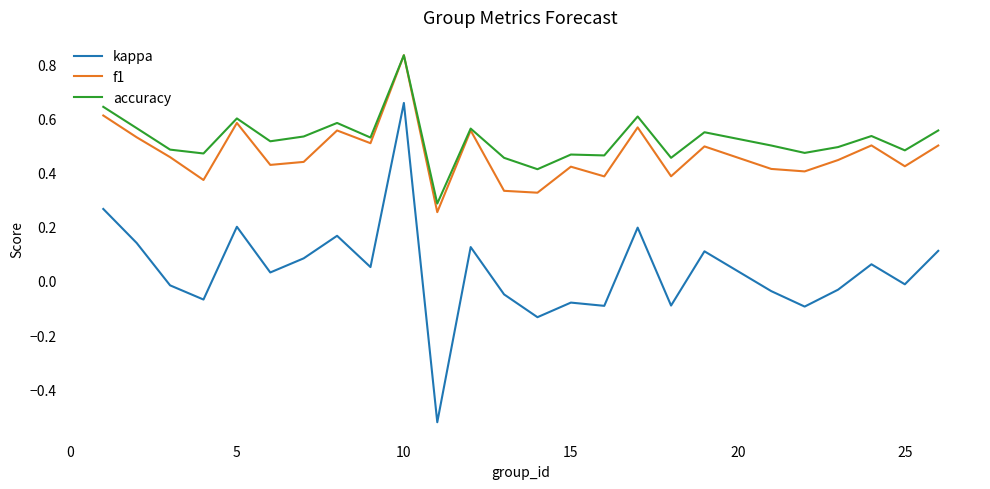

True or false: kappa and accuracy cross at least once.

False